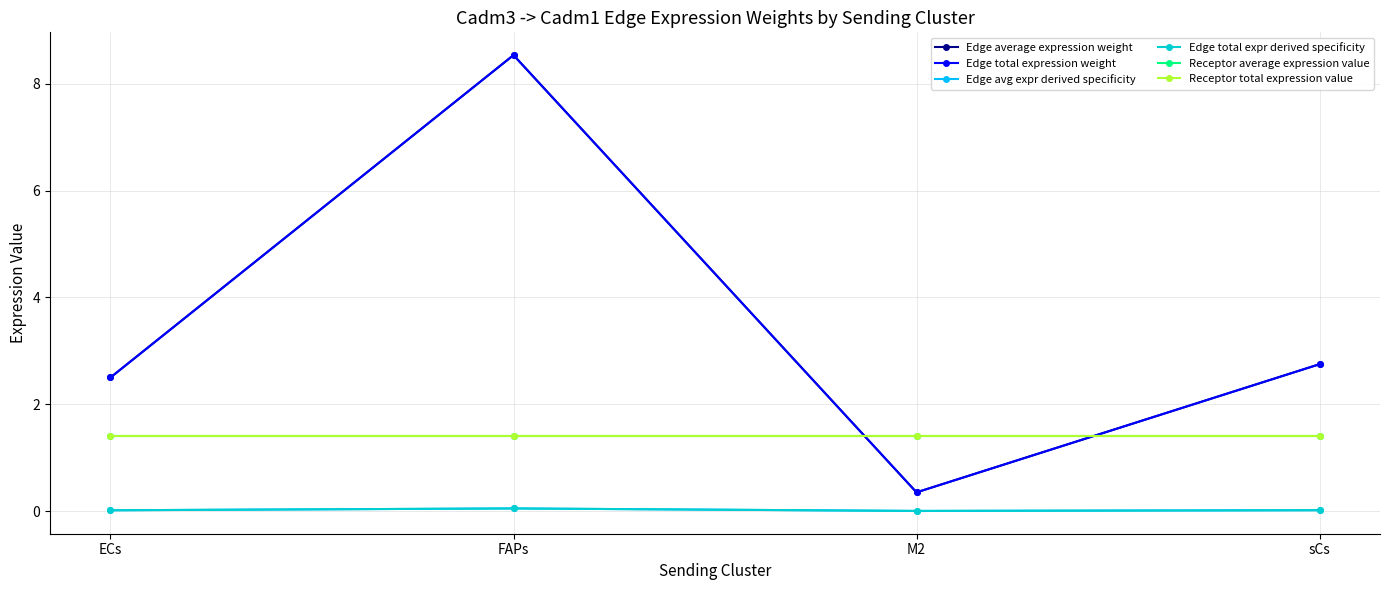

Reading right to left, transcribe all the data shown in this chart.

Edge average expression weight: 2.7	0.3	8.5	2.5
Edge total expression weight: 2.7	0.3	8.5	2.5
Edge avg expr derived specificity: 0.0	0.0	0.0	0.0
Edge total expr derived specificity: 0.0	0.0	0.0	0.0
Receptor average expression value: 1.4	1.4	1.4	1.4
Receptor total expression value: 1.4	1.4	1.4	1.4